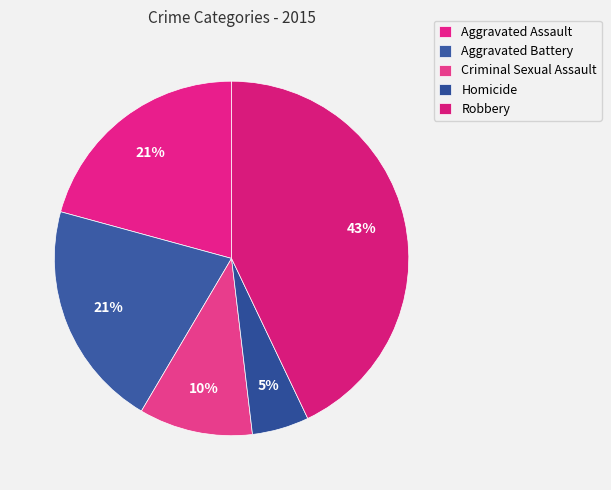

How many slices are in this pie chart?

5